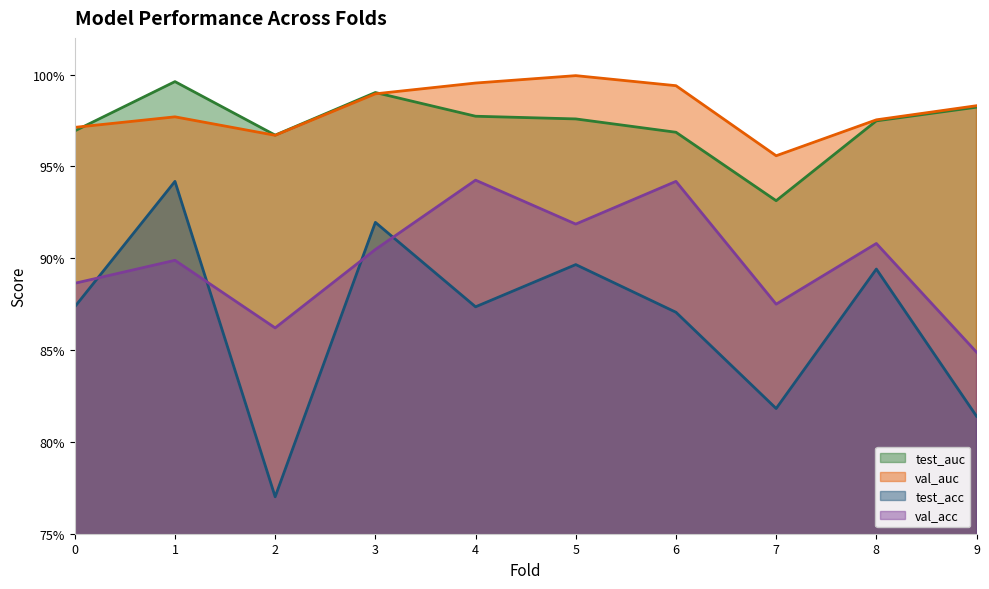

What is the smallest value displayed?

0.8